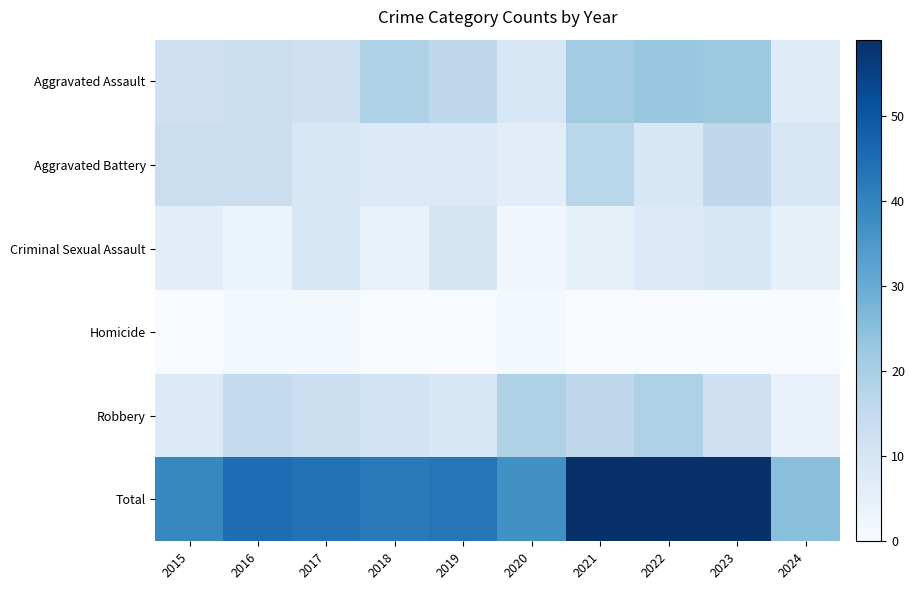

Reading left to right, list all the values displayed in this chart.

Aggravated Assault: 2015=12	2016=13	2017=12	2018=19	2019=16	2020=9	2021=21	2022=23	2023=22	2024=7
Aggravated Battery: 2015=13	2016=13	2017=9	2018=8	2019=8	2020=6	2021=17	2022=9	2023=16	2024=9
Criminal Sexual Assault: 2015=6	2016=3	2017=9	2018=4	2019=10	2020=2	2021=5	2022=8	2023=9	2024=5
Homicide: 2015=0	2016=1	2017=1	2018=0	2019=0	2020=1	2021=0	2022=0	2023=0	2024=0
Robbery: 2015=8	2016=15	2017=13	2018=11	2019=9	2020=19	2021=16	2022=19	2023=12	2024=4
Total: 2015=39	2016=45	2017=44	2018=42	2019=43	2020=37	2021=59	2022=59	2023=59	2024=25